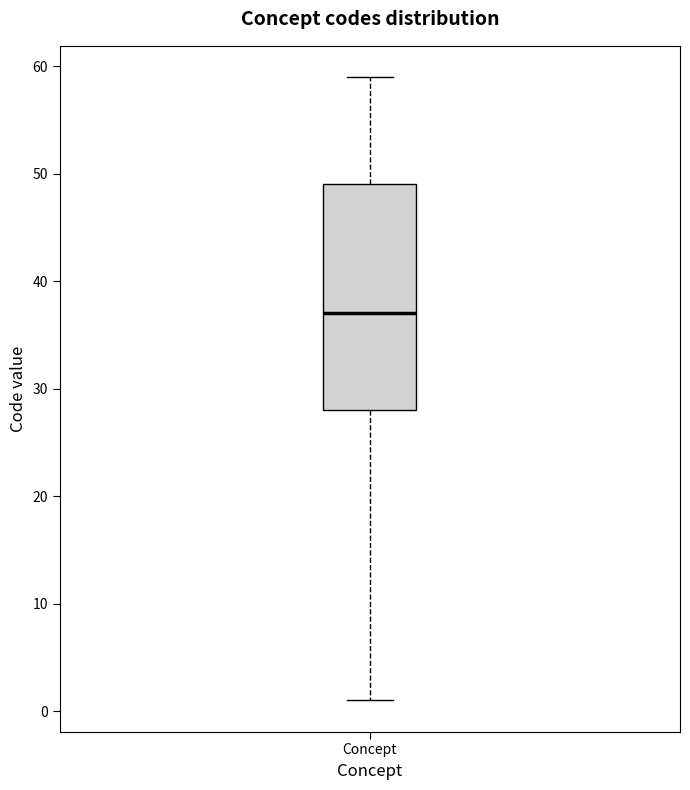

Read this box plot against the y-axis: the position of the median line, the range covered by the box, and the ends of both whiskers. The values are not printed on the chart, so give them approximately, as read against the axis.

median 37, box 28 to 49, whiskers 1 to 59